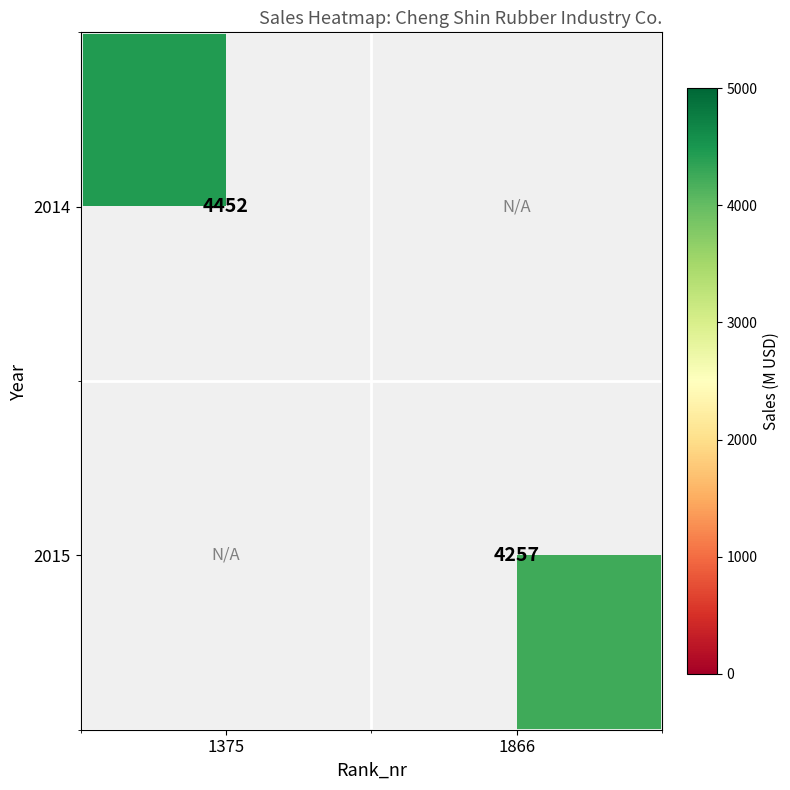

Which category has the lowest value across all series?

1866